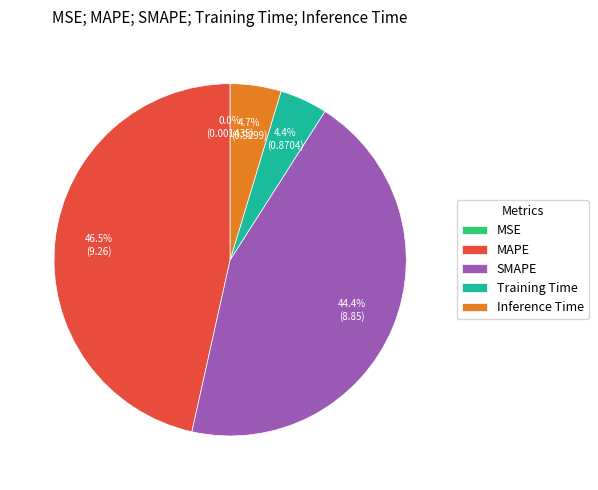

To the nearest percent, what is the difference between the largest and smallest slice percentages?

46%